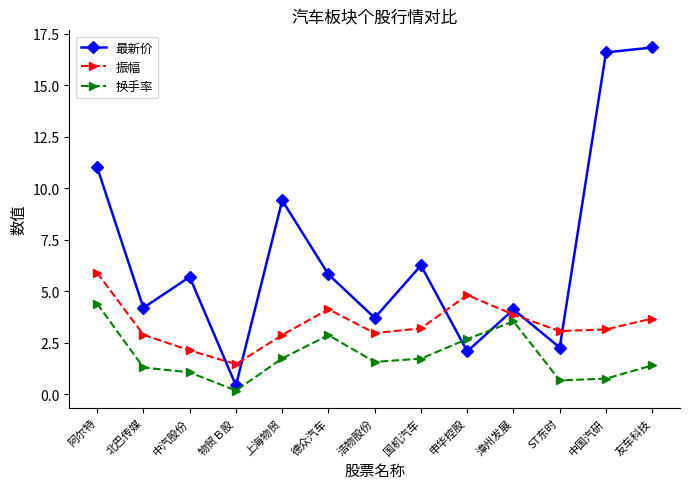

Between 物贸Ｂ股 and ST东时, which series saw the biggest shift?

最新价